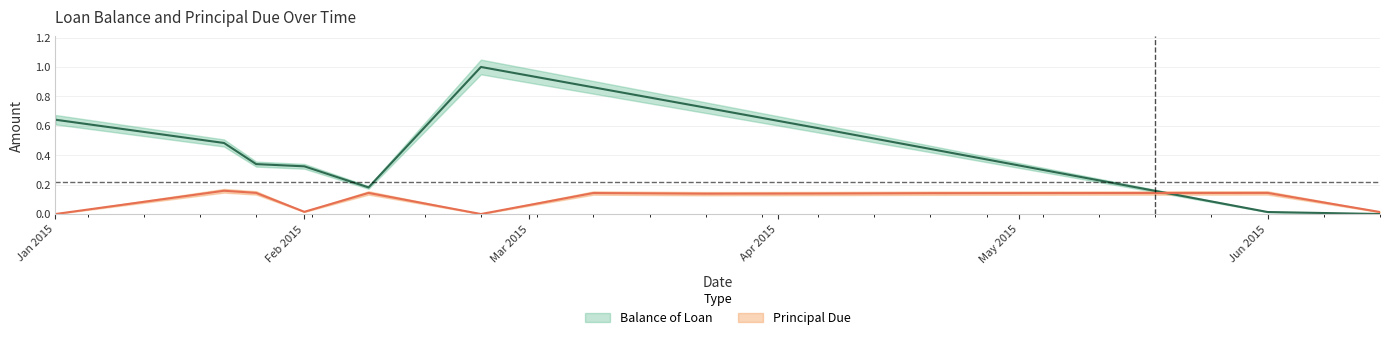

Between 2015-02-09 and 2015-06-01, which is larger?

2015-02-09